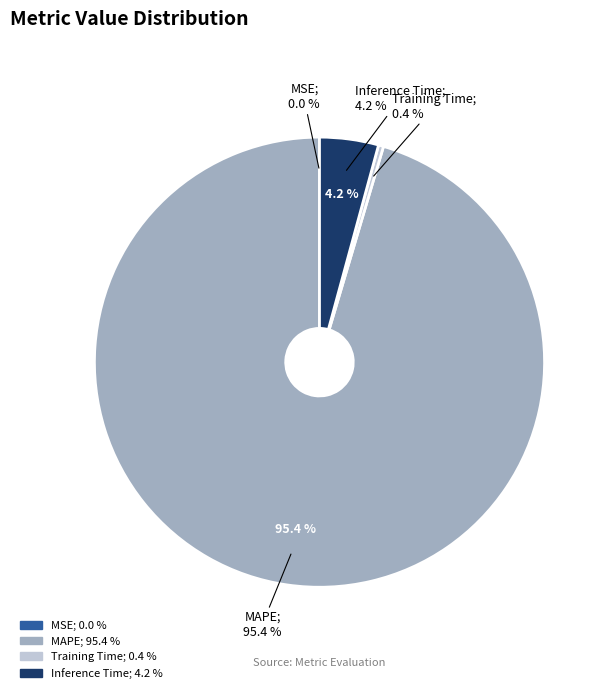

How many slices are in this pie chart?

4